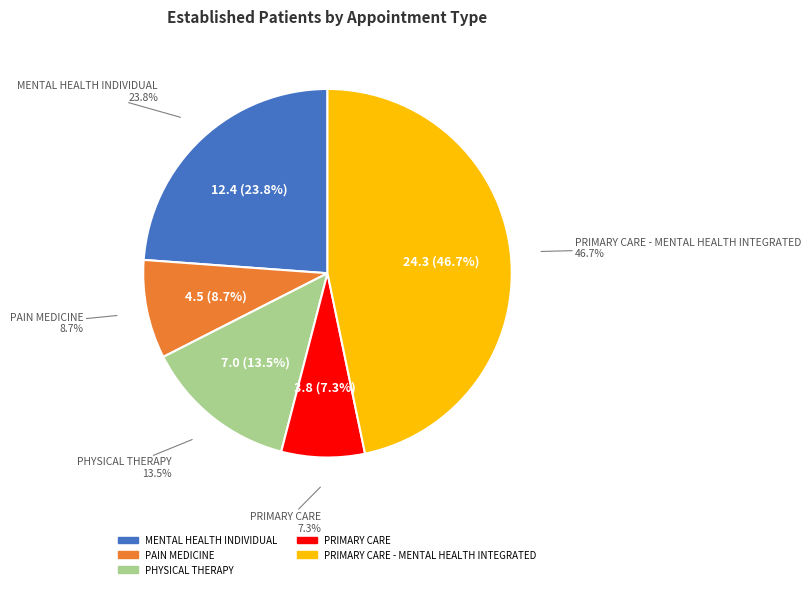

Between PRIMARY CARE and PAIN MEDICINE, which is larger?

PAIN MEDICINE